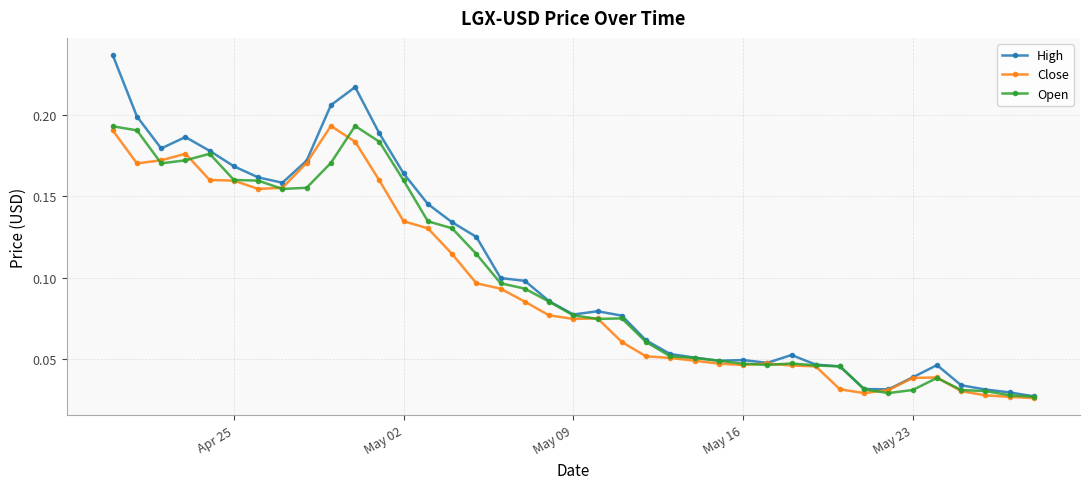

At how many categories does at least one series exceed 0?

39